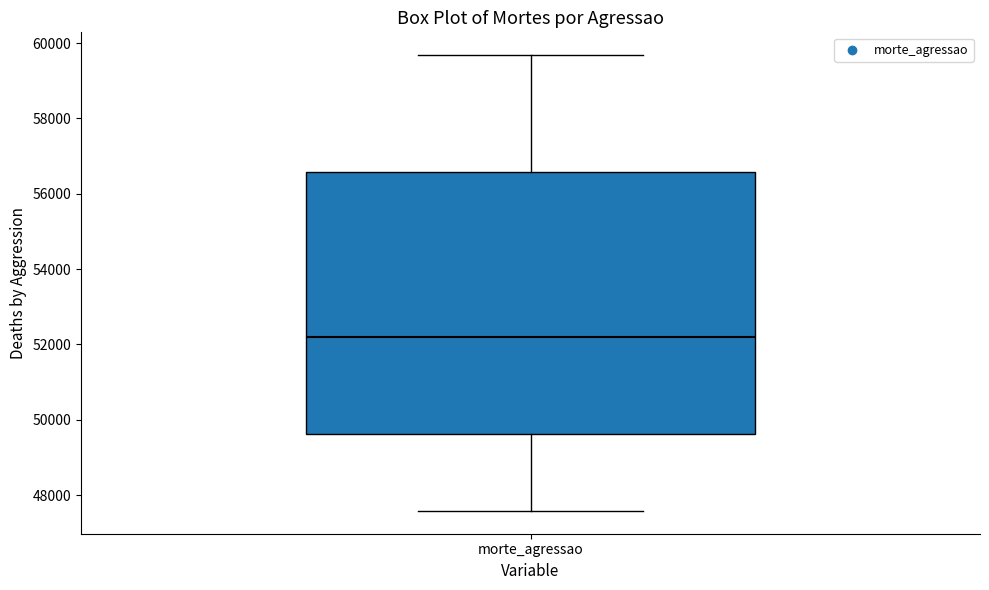

Read this box plot against the y-axis: the position of the median line, the range covered by the box, and the ends of both whiskers. The values are not printed on the chart, so give them approximately, as read against the axis.

median 52200, box 49600 to 56600, whiskers 47600 to 59600